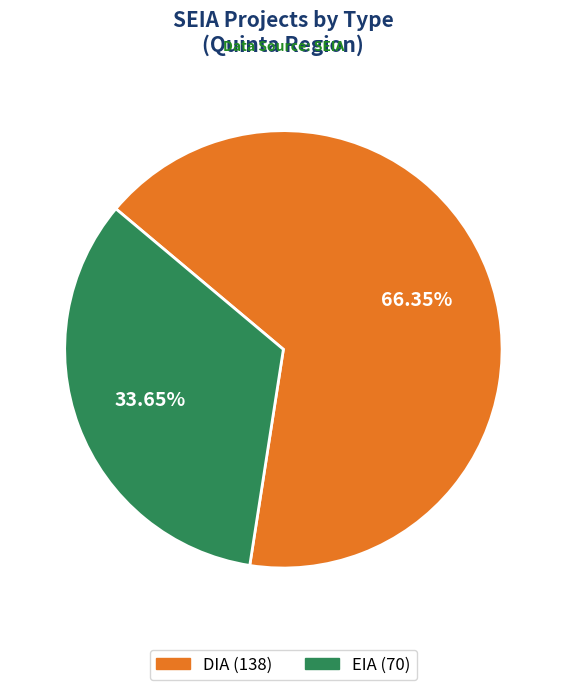

To the nearest percent, what is the combined percentage of DIA and EIA?

100%